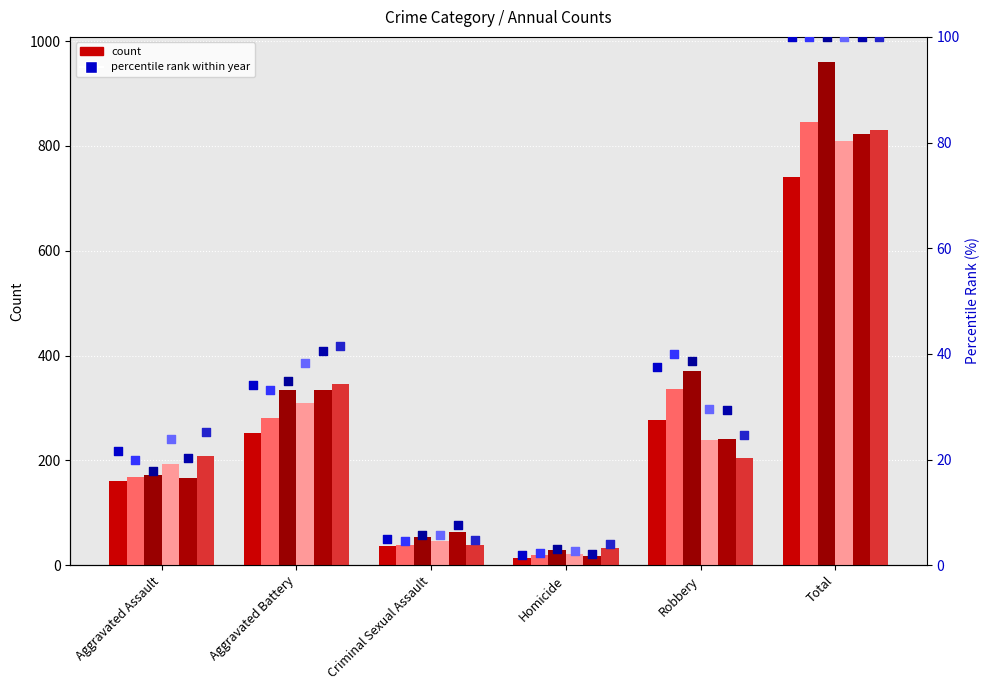

Which series reaches the maximum Y coordinate?

2017